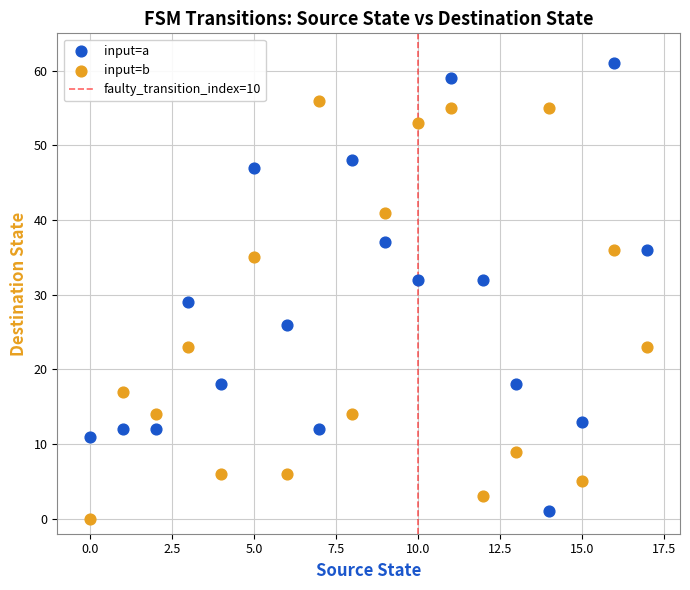

Across all series, what Y value is closest to 30?

29